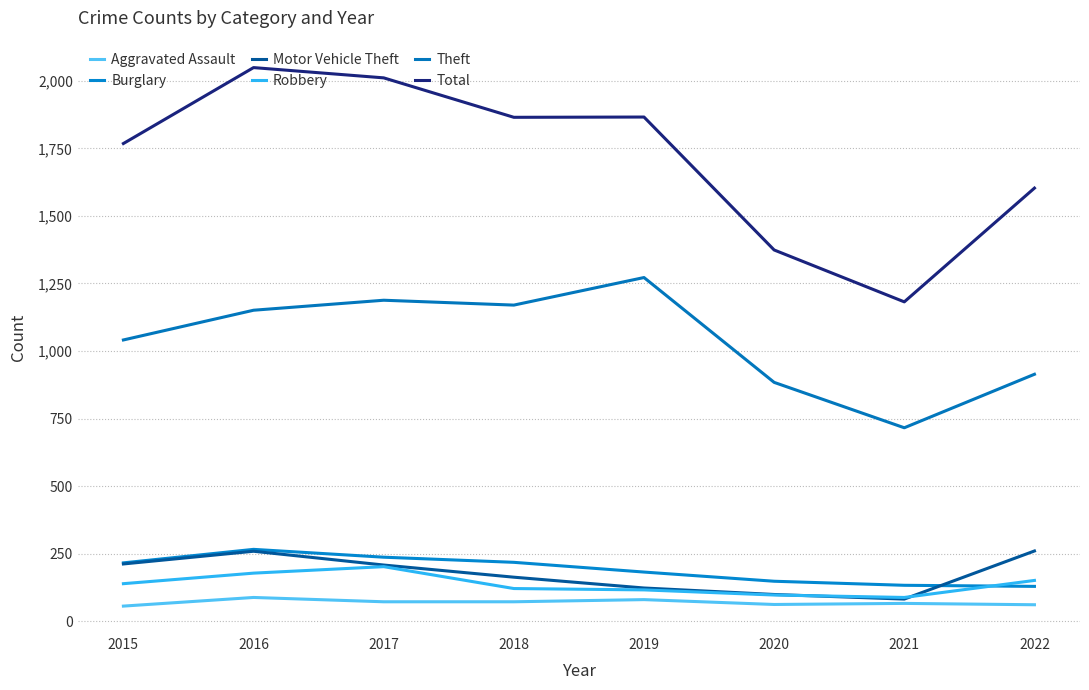

The Aggravated Assault series shows 56 at 2015. True or false?

True